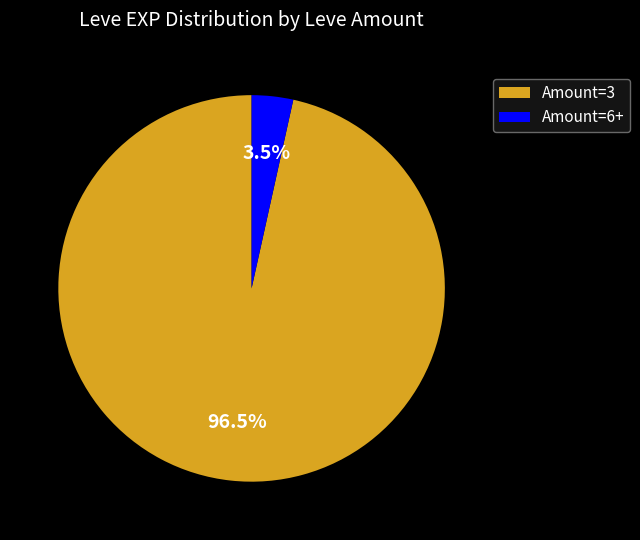

Which slice is the largest?

Amount=3